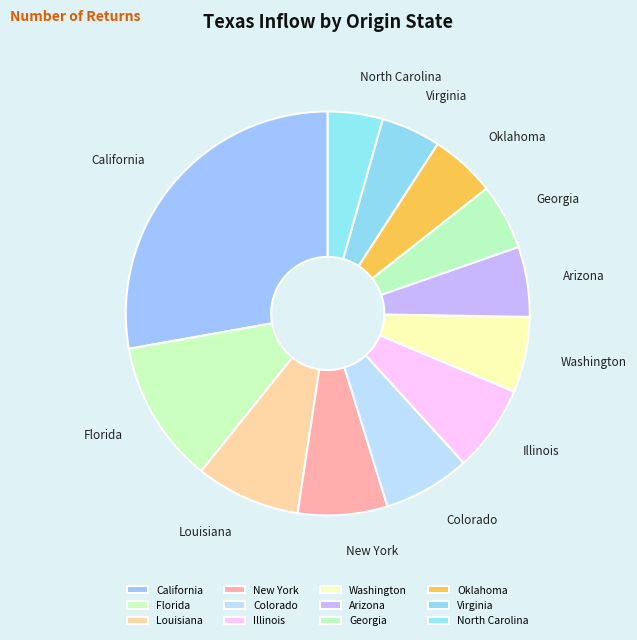

How many slices are in this pie chart?

12